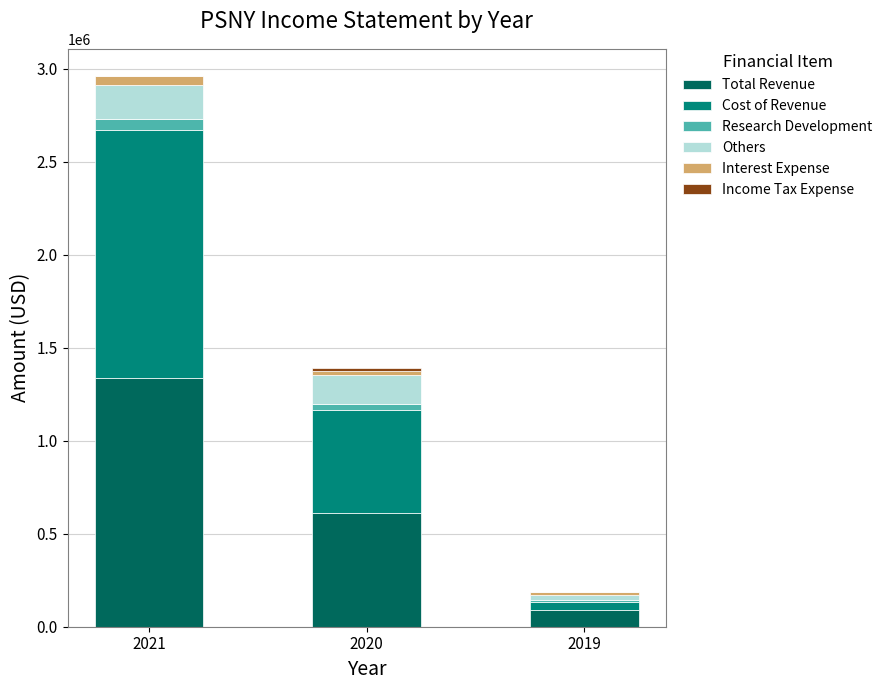

At which category is the sum across all series the highest?

2021